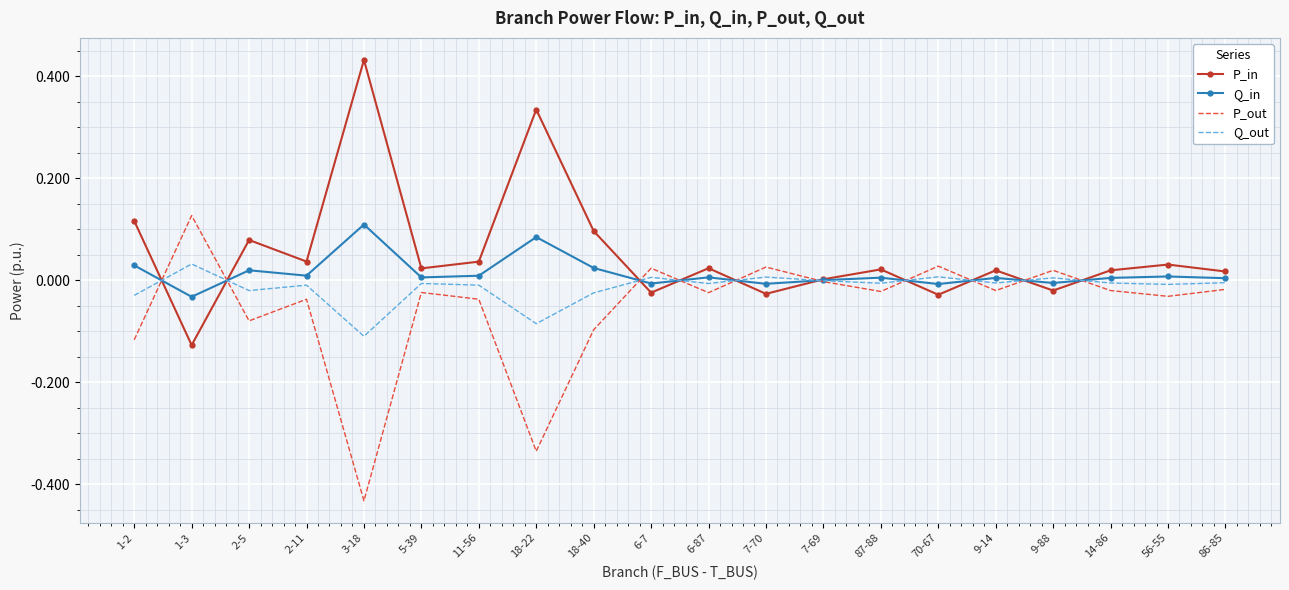

Which category has the highest value in the Q_in series?

3-18